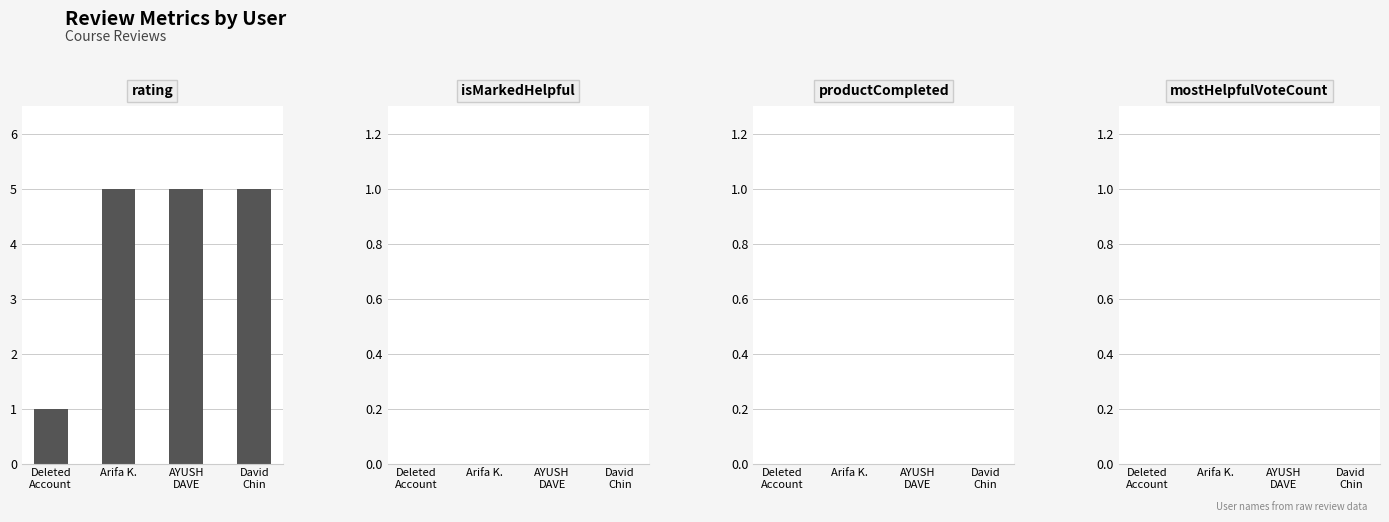

The chart shows a value of 7 at Arifa K.. True or false?

False